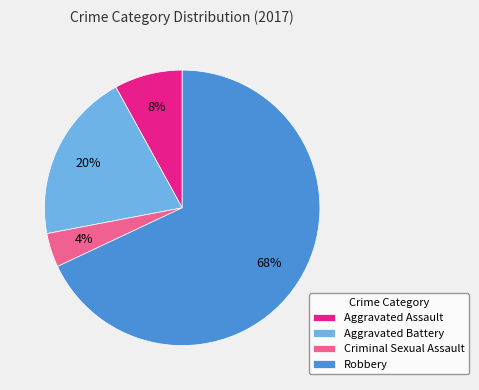

Count the number of slices in the pie.

4